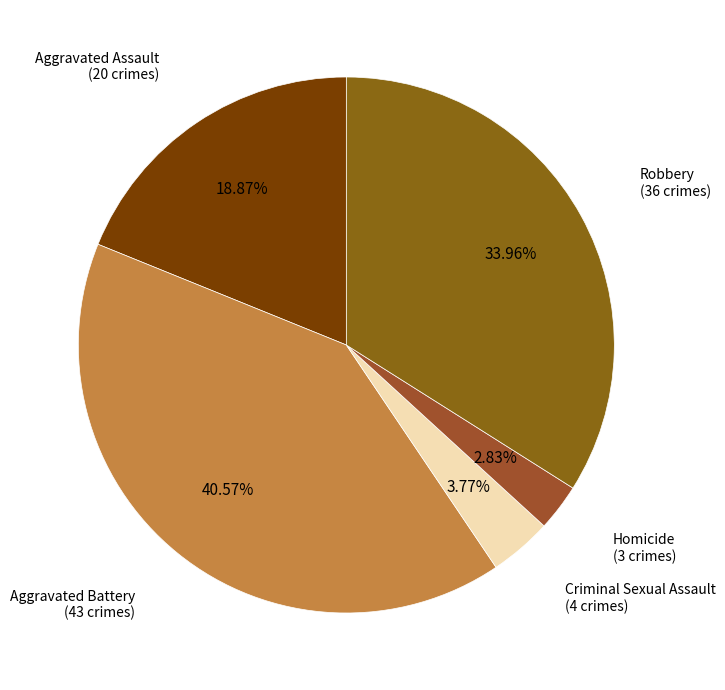

Is there any slice that represents more than half of the pie?

No